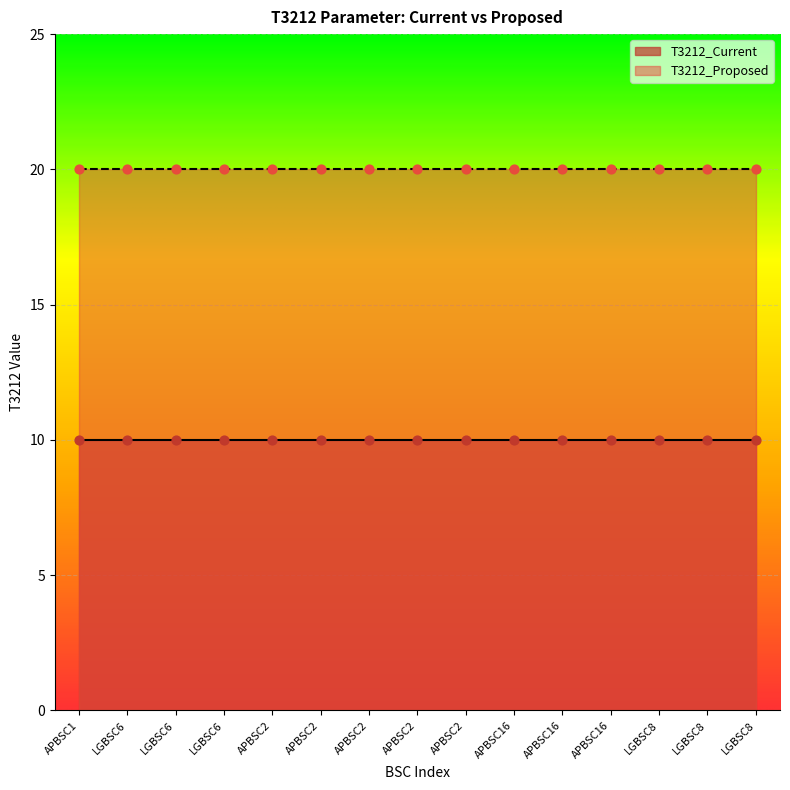

Which series contains the highest Y value?

T3212_Proposed